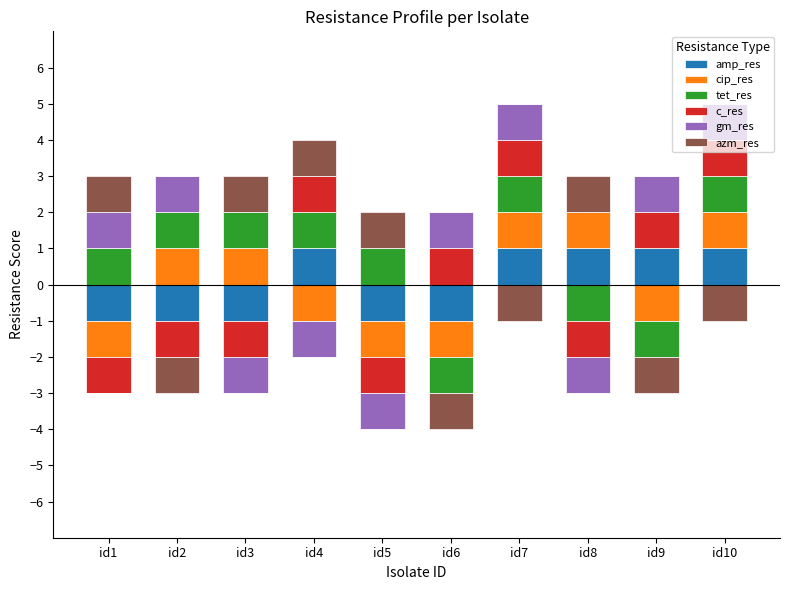

Reading right to left, transcribe all the data shown in this chart.

amp_res: id10=1	id9=1	id8=1	id7=1	id6=0	id5=0	id4=1	id3=0	id2=0	id1=0
cip_res: id10=1	id9=0	id8=1	id7=1	id6=0	id5=0	id4=0	id3=1	id2=1	id1=0
tet_res: id10=1	id9=0	id8=0	id7=1	id6=0	id5=1	id4=1	id3=1	id2=1	id1=1
c_res: id10=1	id9=1	id8=0	id7=1	id6=1	id5=0	id4=1	id3=0	id2=0	id1=0
gm_res: id10=1	id9=1	id8=0	id7=1	id6=1	id5=0	id4=0	id3=0	id2=1	id1=1
azm_res: id10=0	id9=0	id8=1	id7=0	id6=0	id5=1	id4=1	id3=1	id2=0	id1=1